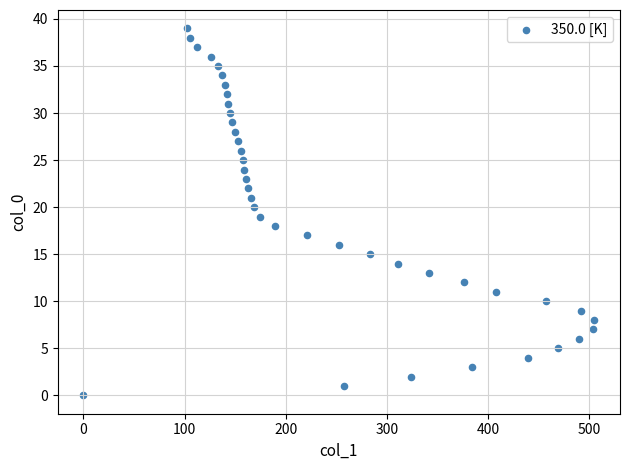

What is the range of X values (max minus min)?

505